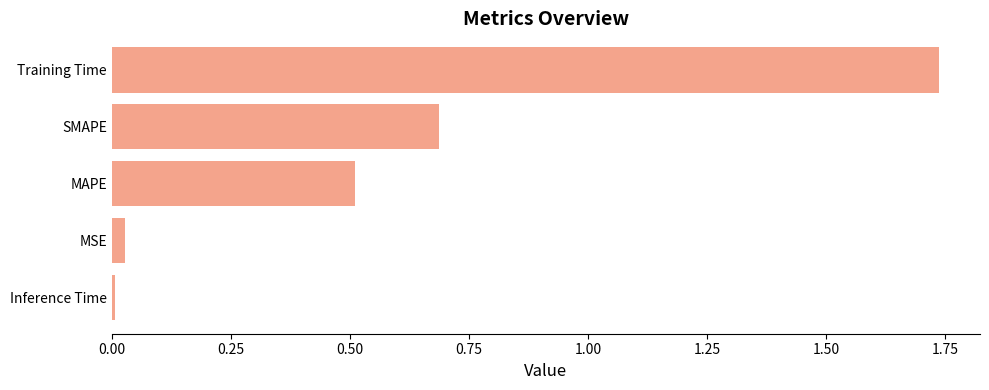

What is the sum of all values?

3.0